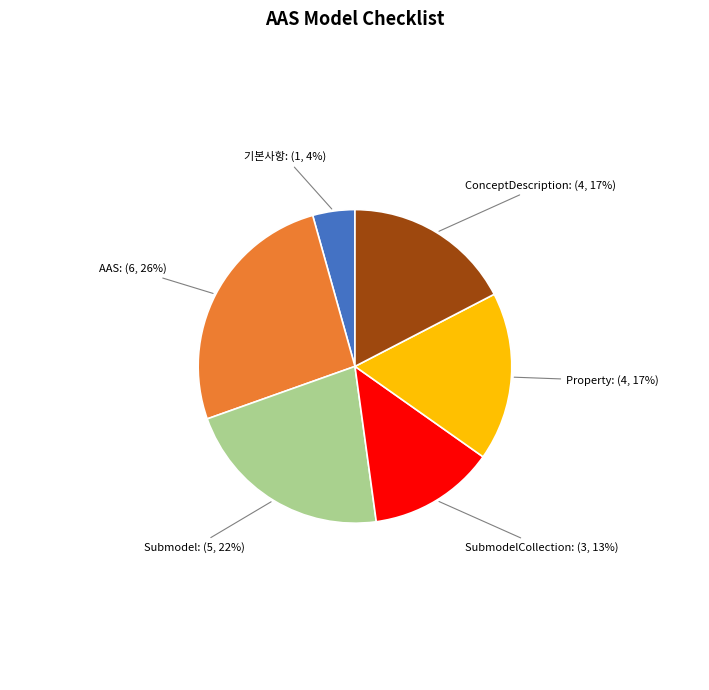

How many segments does this pie chart have?

6